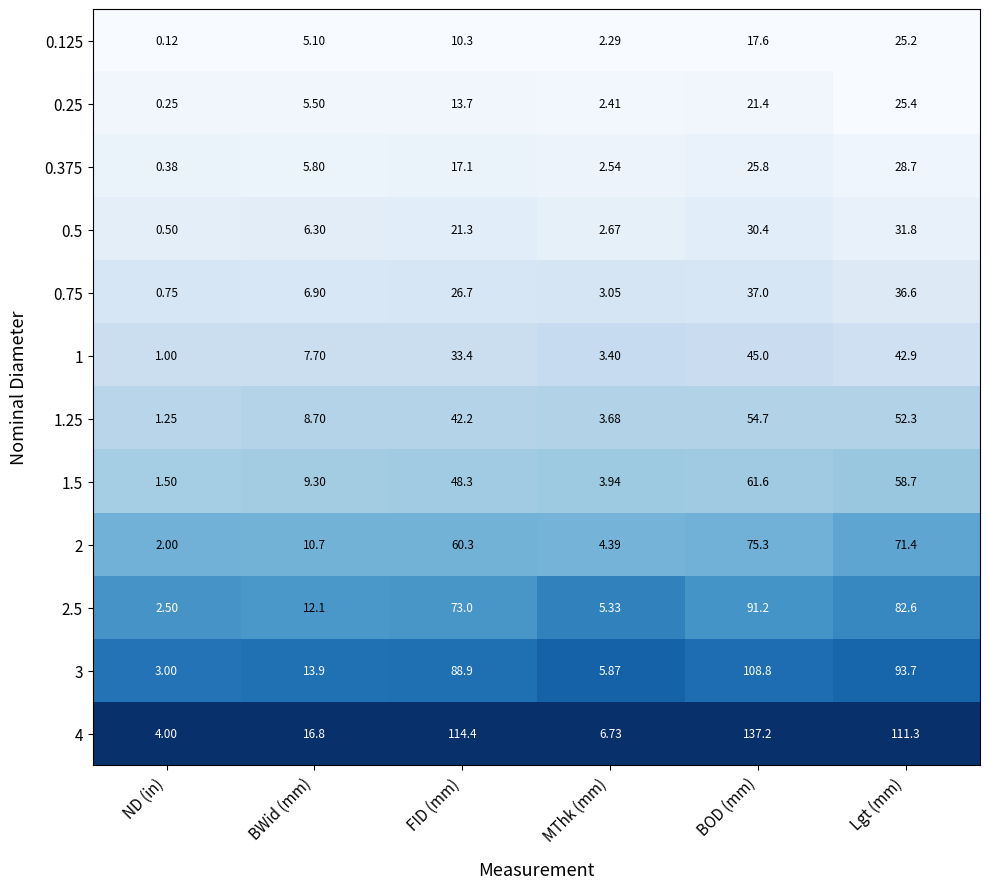

Which series has the largest total across all categories?

4